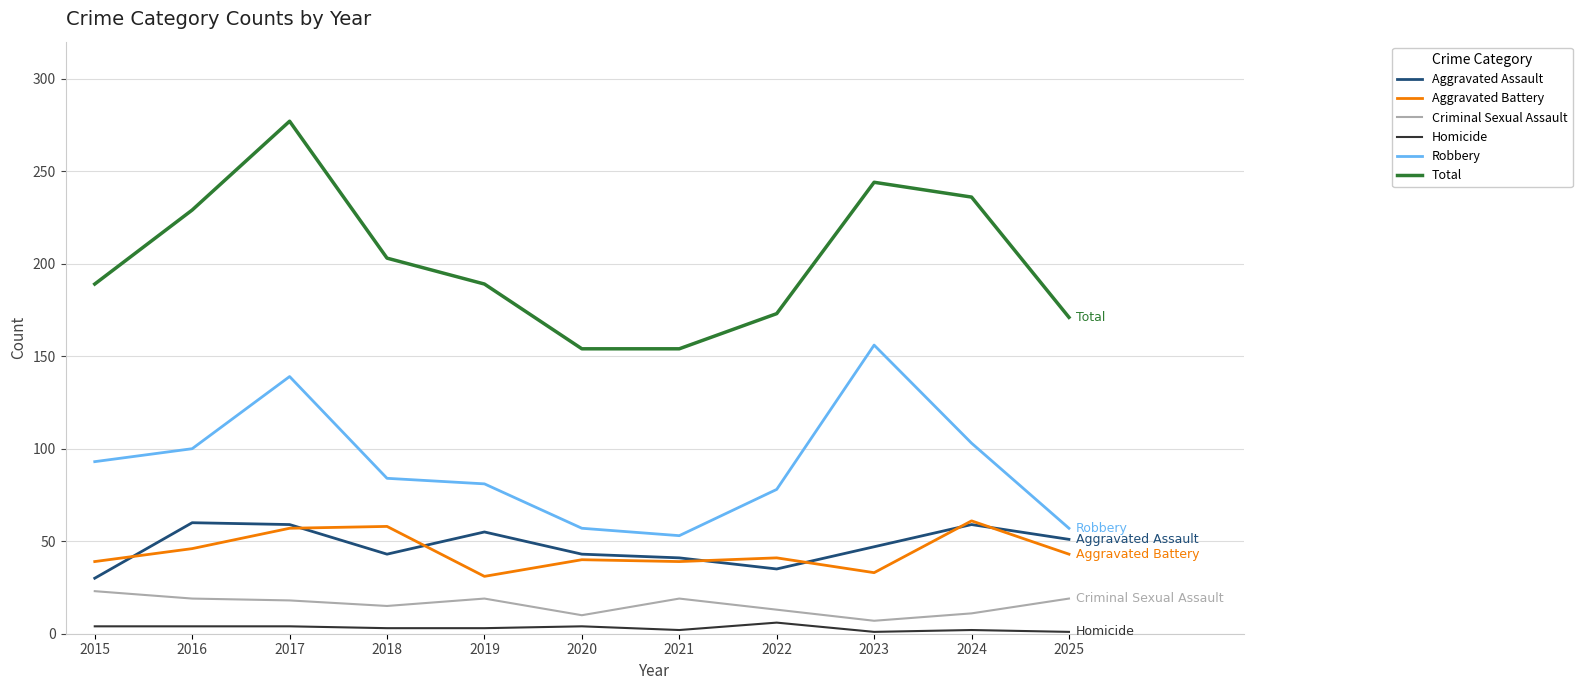

True or false: Homicide and Criminal Sexual Assault intersect in this chart.

False